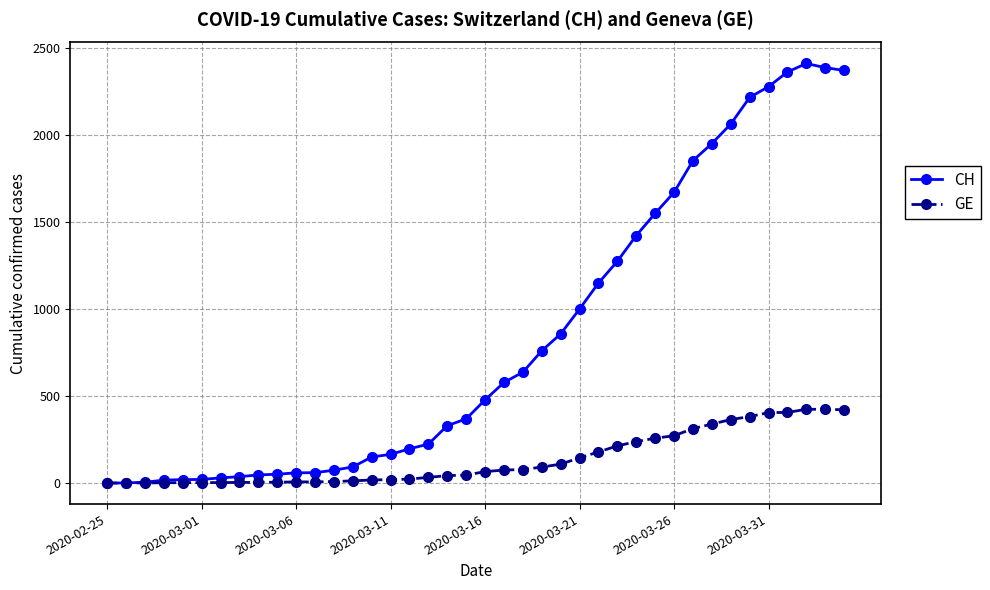

What is the greatest value displayed?

2410